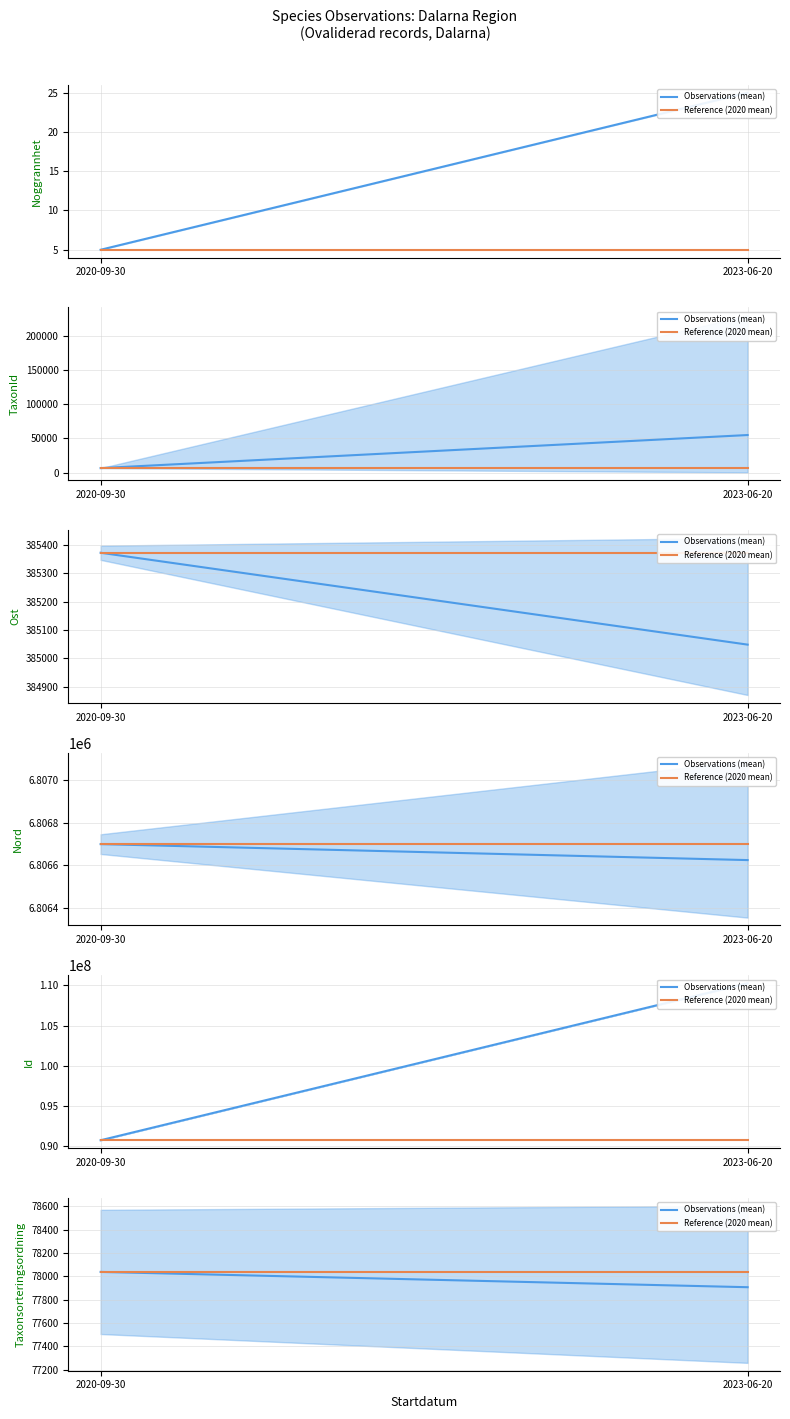

How many categories are shown in the chart?

2